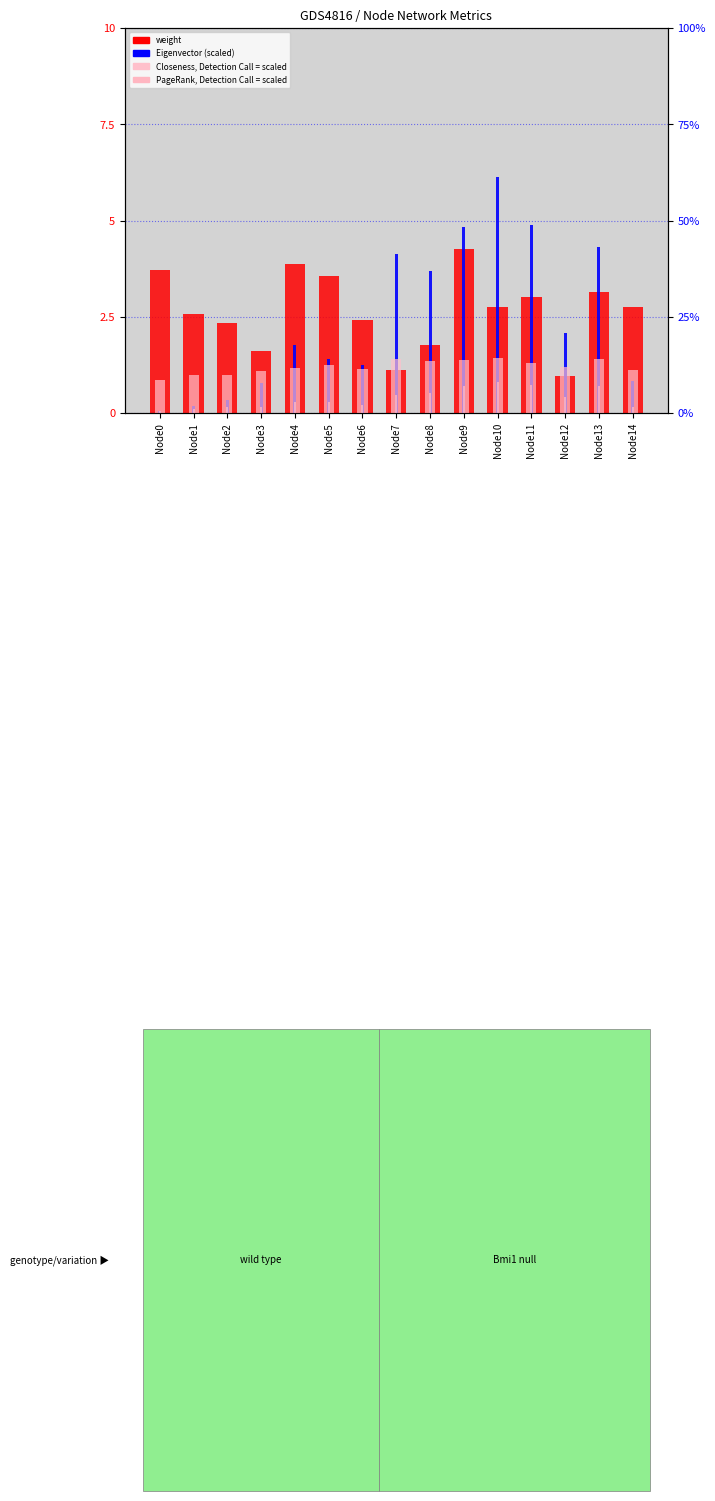

Reading left to right, extract all data points from this chart.

weight: 3.7	2.6	2.3	1.6	3.9	3.5	2.4	1.1	1.8	4.2	2.8	3.0	1.0	3.1	2.7
Eigenvector (scaled): 0.1	0.2	0.3	0.8	1.8	1.4	1.3	4.1	3.7	4.8	6.1	4.9	2.1	4.3	0.8
Closeness (scaled %): 8.6	9.9	9.9	11.0	11.7	12.4	11.4	14.1	13.5	13.7	14.2	13.1	12.0	13.9	11.1
PageRank (scaled %): 0.5	1.0	1.7	1.7	2.8	2.9	2.1	4.6	5.1	6.9	8.2	7.4	4.1	7.1	1.6